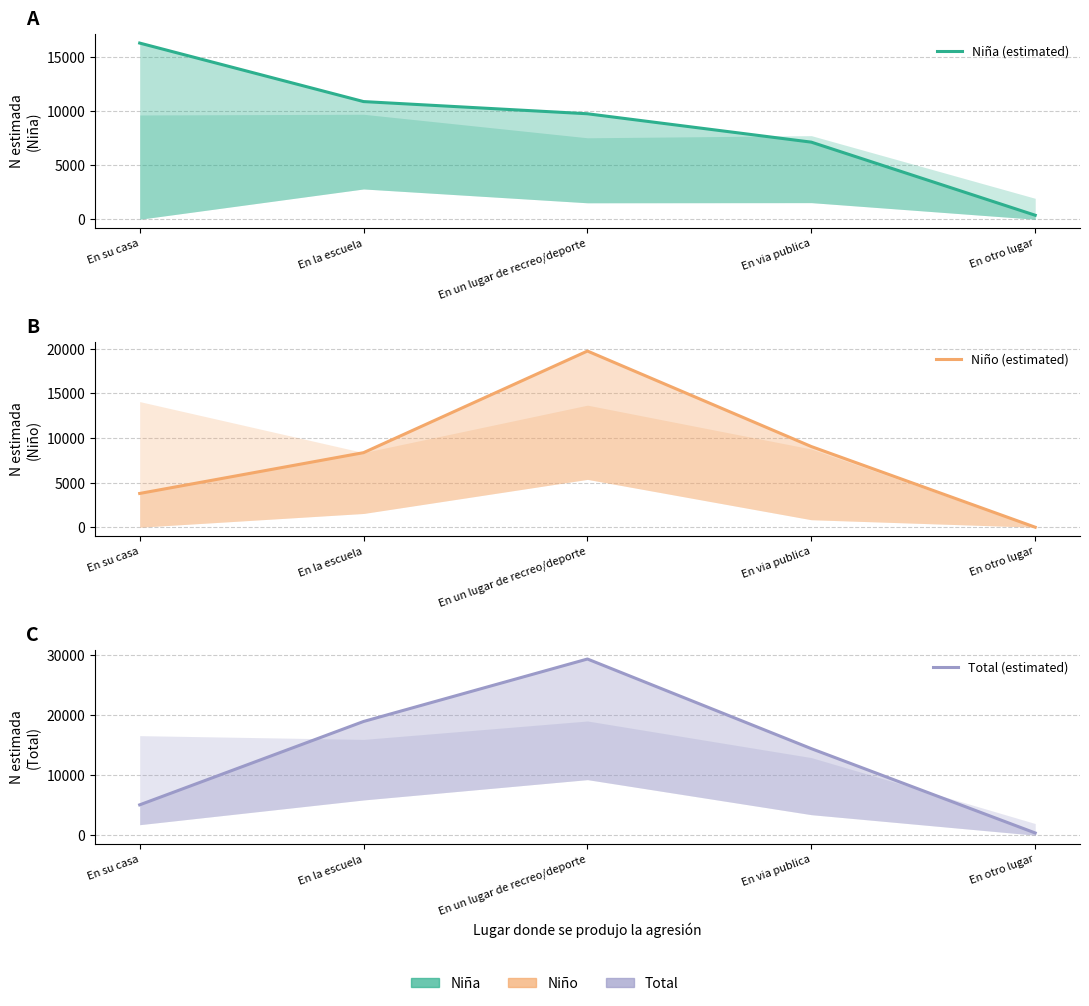

What is the sum of the Total (estimated) values at En via publica and En un lugar de recreo/deporte?

43831